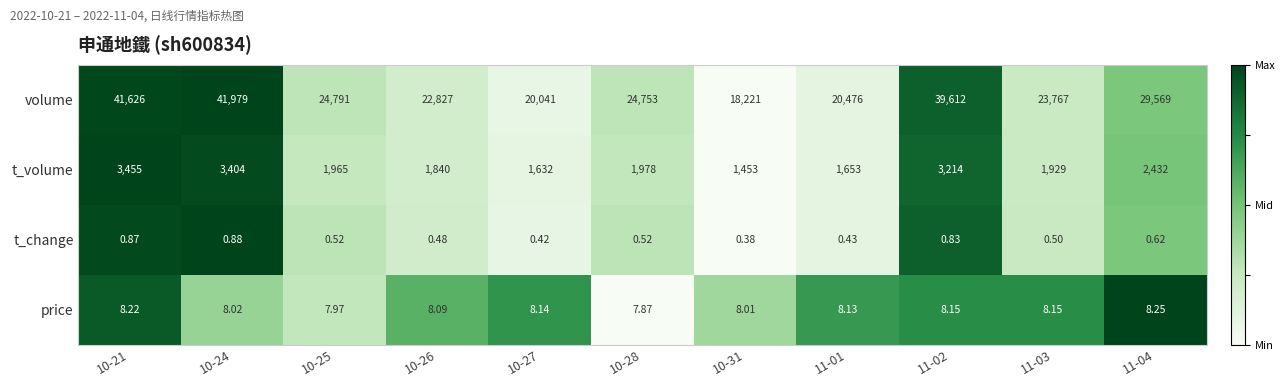

Count the number of data series in this chart.

4